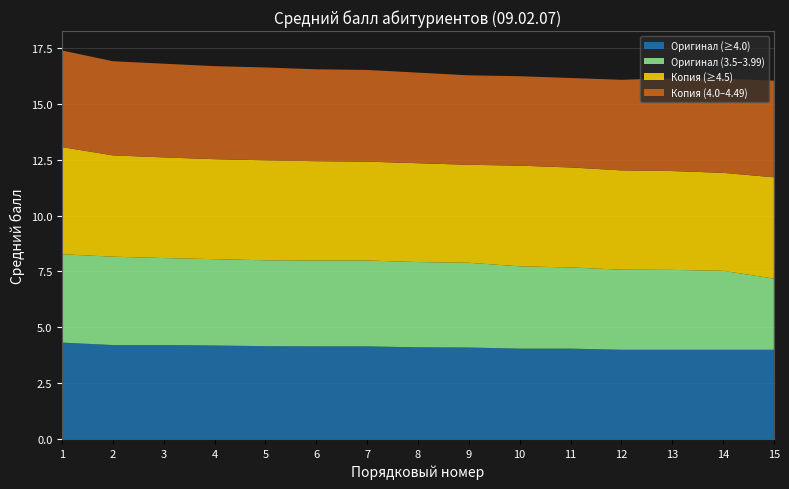

Reading right to left, transcribe all the data shown in this chart.

Оригинал (≥4.0): 15=4.0	14=4.0	13=4.0	12=4.0	11=4.0	10=4.0	9=4.1	8=4.1	7=4.2	6=4.2	5=4.2	4=4.2	3=4.2	2=4.2	1=4.3
Оригинал (3.5–3.99): 15=3.2	14=3.5	13=3.6	12=3.6	11=3.6	10=3.7	9=3.8	8=3.8	7=3.8	6=3.8	5=3.8	4=3.9	3=3.9	2=4.0	1=4.0
Копия (≥4.5): 15=4.5	14=4.4	13=4.4	12=4.4	11=4.5	10=4.5	9=4.4	8=4.4	7=4.4	6=4.4	5=4.5	4=4.5	3=4.5	2=4.5	1=4.8
Копия (4.0–4.49): 15=4.3	14=4.2	13=4.2	12=4.0	11=4.0	10=4.0	9=4.0	8=4.0	7=4.1	6=4.1	5=4.2	4=4.2	3=4.2	2=4.2	1=4.3